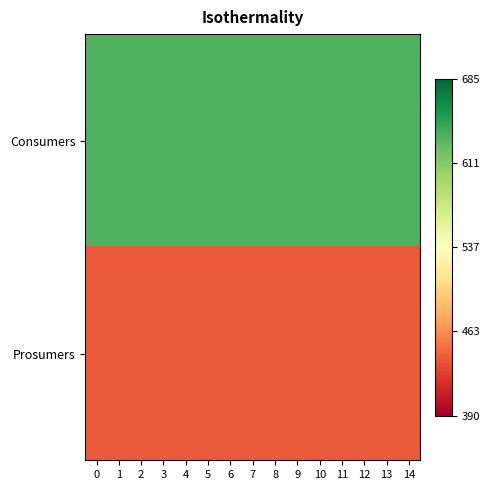

Reading left to right, extract all data points from this chart.

Consumers: 0=635	1=635	2=635	3=635	4=635	5=635	6=635	7=635	8=635	9=635	10=635	11=635	12=635	13=635	14=635
Prosumers: 0=440	1=440	2=440	3=440	4=440	5=440	6=440	7=440	8=440	9=440	10=440	11=440	12=440	13=440	14=440